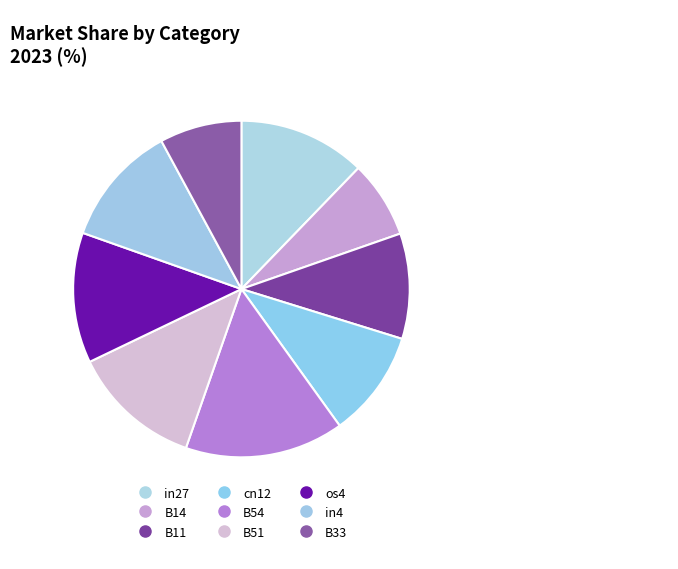

What is the largest slice in the pie chart?

B54